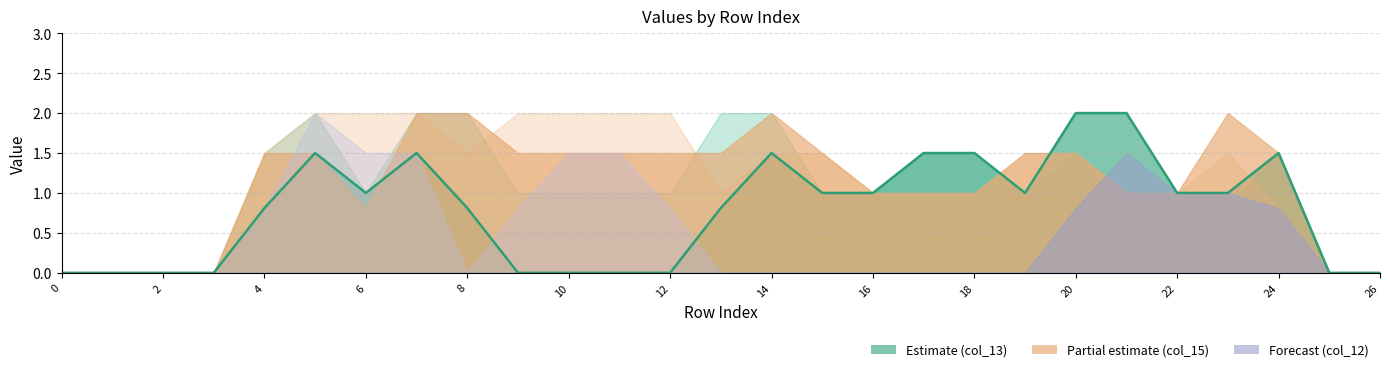

Reading left to right, what are all the values shown in this chart?

col_13: 0=0.0	1=0.0	2=0.0	3=0.0	4=0.8	5=1.5	6=1.0	7=1.5	8=0.8	9=0.0	10=0.0	11=0.0	12=0.0	13=0.8	14=1.5	15=1.0	16=1.0	17=1.5	18=1.5	19=1.0	20=2.0	21=2.0	22=1.0	23=1.0	24=1.5	25=0.0	26=0.0
col_14: 0=0.0	1=0.0	2=0.0	3=0.0	4=1.5	5=2.0	6=1.0	7=2.0	8=2.0	9=1.0	10=1.0	11=1.0	12=1.0	13=2.0	14=2.0	15=1.0	16=1.0	17=1.5	18=1.5	19=1.0	20=1.5	21=0.8	22=0.0	23=0.8	24=1.5	25=0.0	26=0.0
col_15: 0=0.0	1=0.0	2=0.0	3=0.0	4=1.5	5=1.5	6=0.8	7=2.0	8=2.0	9=1.5	10=1.5	11=1.5	12=1.5	13=1.5	14=2.0	15=1.5	16=1.0	17=1.0	18=1.0	19=1.5	20=1.5	21=1.0	22=1.0	23=2.0	24=1.5	25=0.0	26=0.0
col_16: 0=0.0	1=0.0	2=0.0	3=0.0	4=1.5	5=2.0	6=2.0	7=2.0	8=1.5	9=2.0	10=2.0	11=2.0	12=2.0	13=1.0	14=1.5	15=1.5	16=1.0	17=1.0	18=1.0	19=1.5	20=1.5	21=1.0	22=1.0	23=1.5	24=0.8	25=0.0	26=0.0
col_12: 0=0.0	1=0.0	2=0.0	3=0.0	4=0.0	5=0.0	6=0.0	7=0.0	8=0.0	9=0.0	10=0.0	11=0.0	12=0.0	13=0.0	14=0.0	15=0.0	16=0.0	17=0.0	18=0.0	19=0.0	20=0.8	21=1.5	22=1.0	23=1.0	24=0.8	25=0.0	26=0.0
col_17: 0=0.0	1=0.0	2=0.0	3=0.0	4=0.8	5=2.0	6=1.5	7=1.5	8=0.0	9=0.8	10=1.5	11=1.5	12=0.8	13=0.0	14=0.0	15=0.0	16=0.0	17=0.0	18=0.0	19=0.0	20=0.0	21=0.0	22=0.0	23=0.0	24=0.0	25=0.0	26=0.0